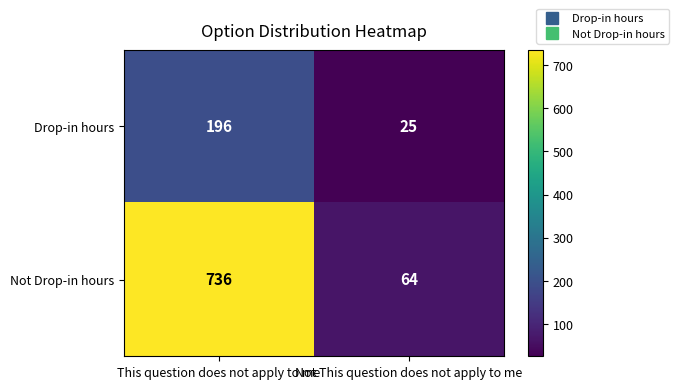

What is the total value across all series at Not This question does not apply to me?

89